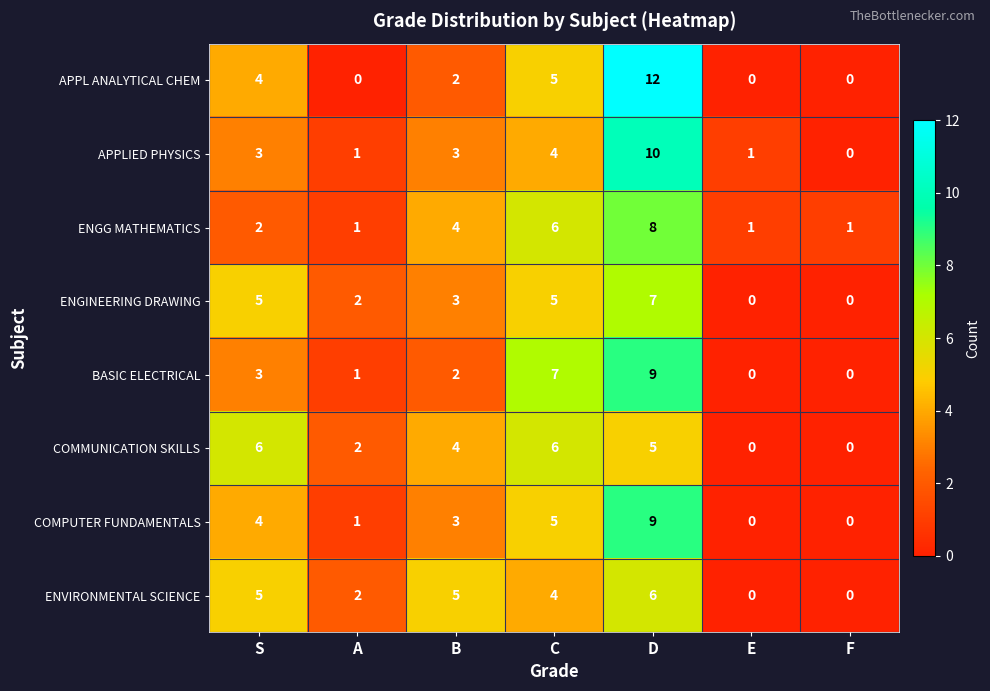

Which label corresponds to the largest value in the chart?

D